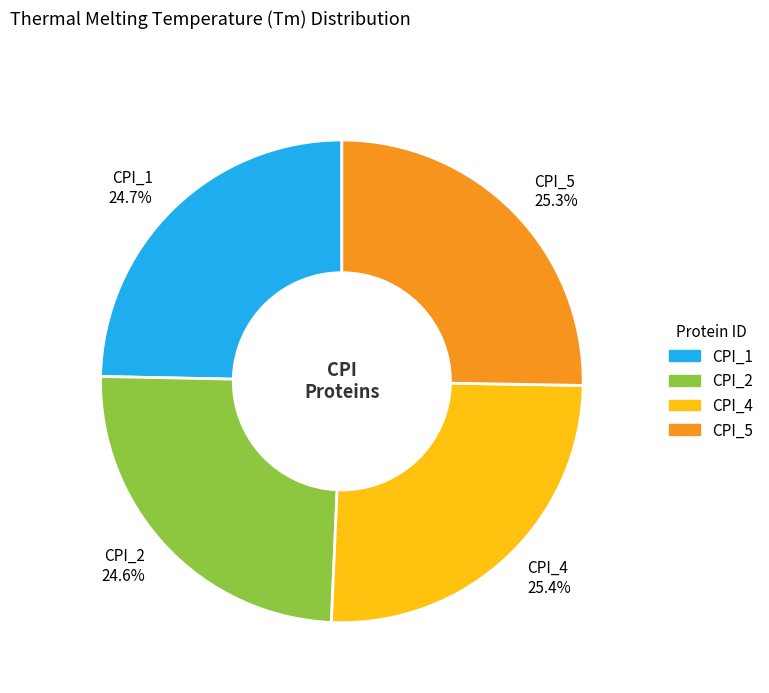

Is it true that CPI_4 is 16% of the pie?

False